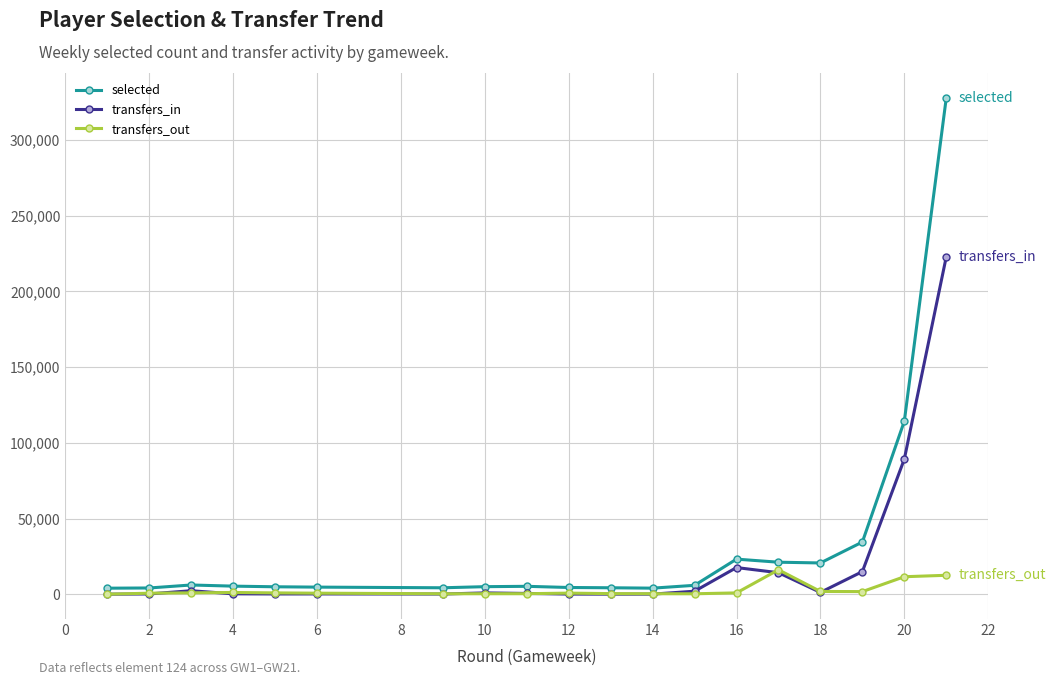

Which series has the widest spread of values?

selected